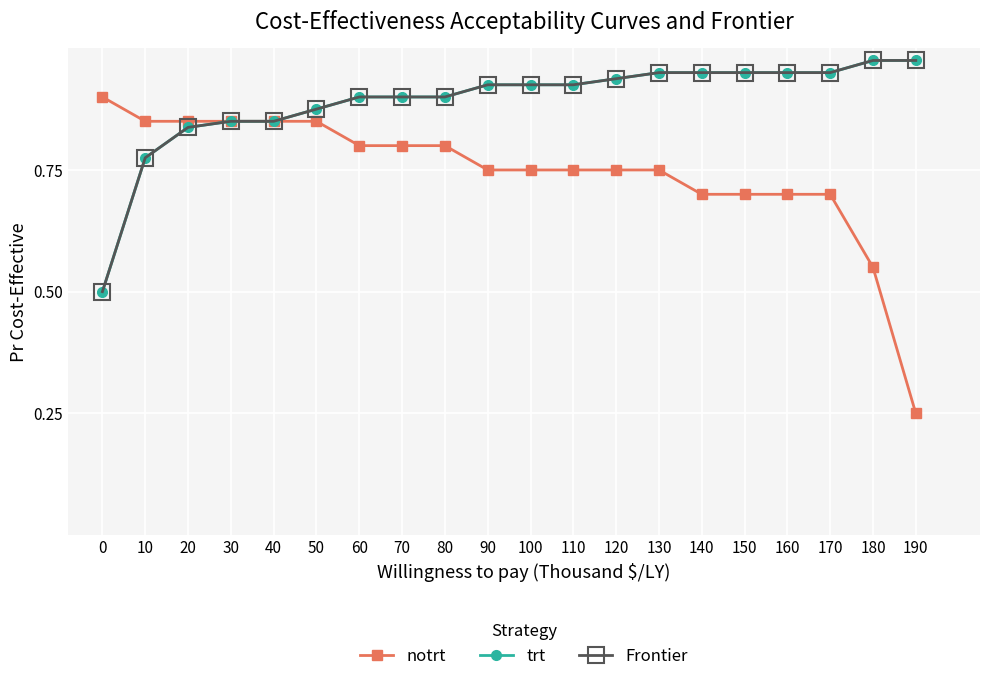

Is this an area chart (filled region under the line)?

No